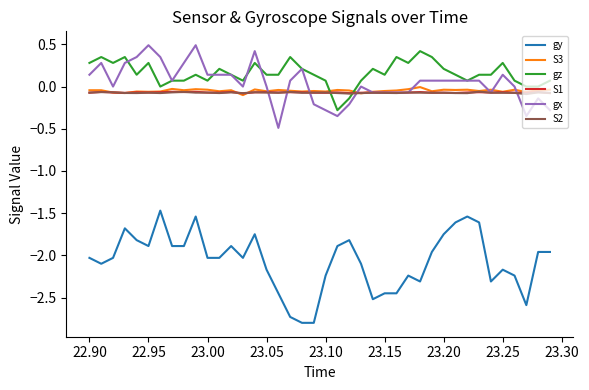

True or false: gy and S1 cross at least once.

False